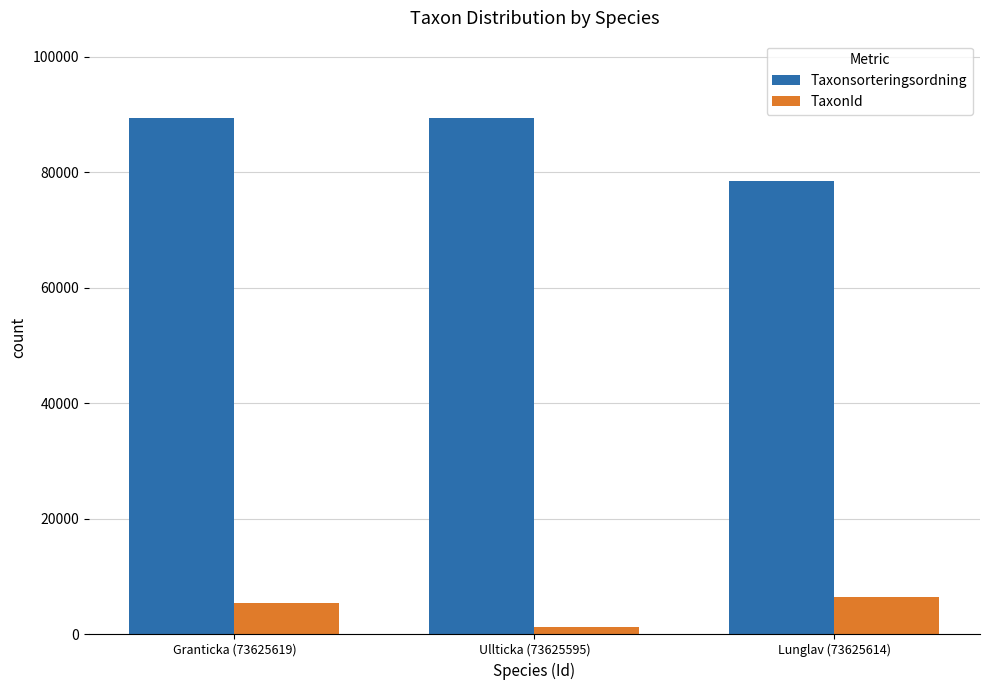

What is the label of the 3rd bar from the left?

Lunglav (73625614)